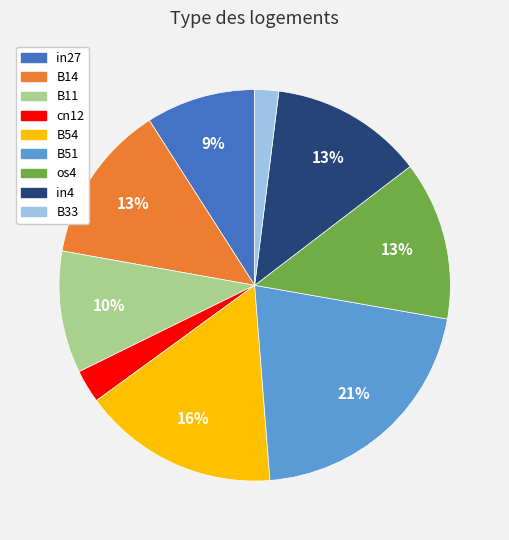

Which slice is the smallest?

B33